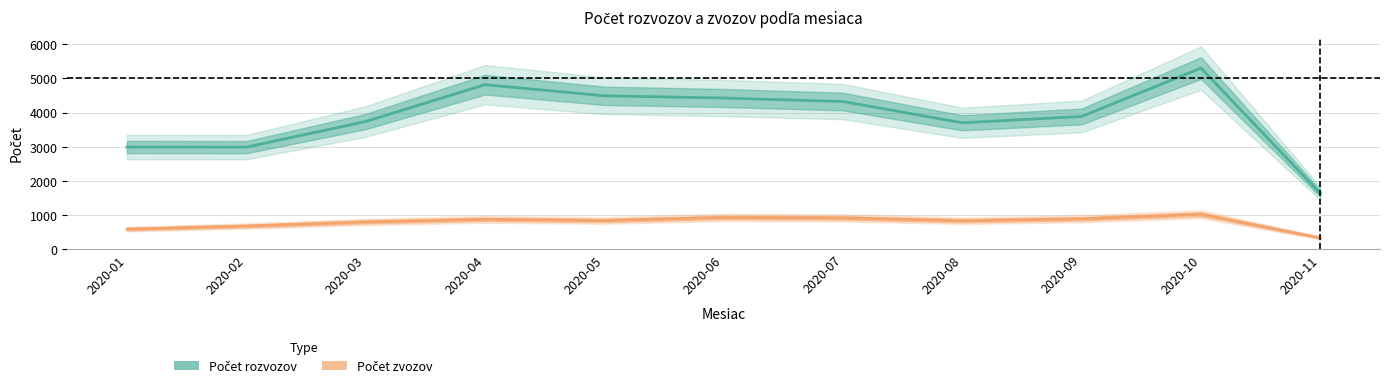

Which series has the widest spread of values?

Počet rozvozov